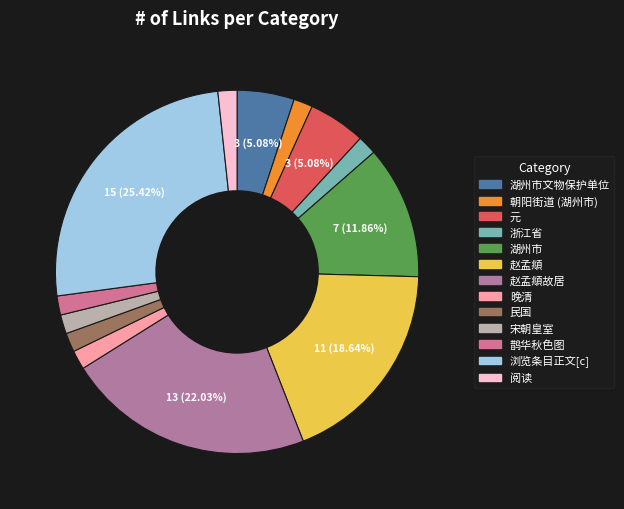

How many segments does this pie chart have?

13